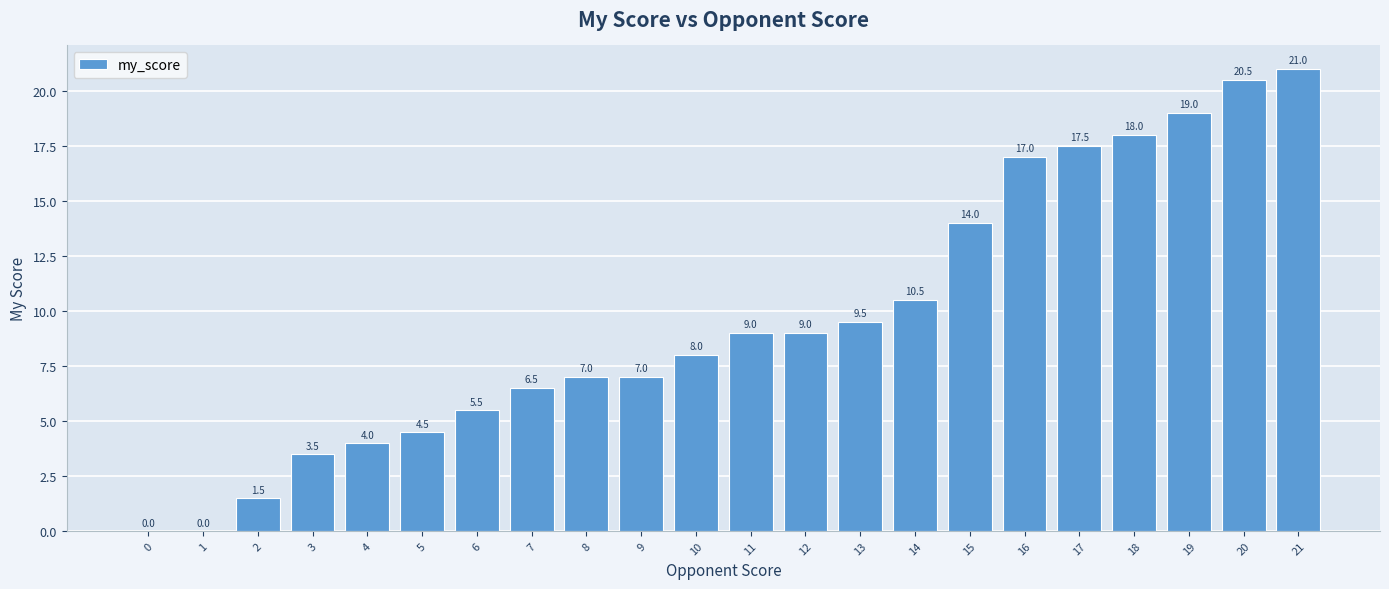

Which has a higher value, 21 or 3?

21